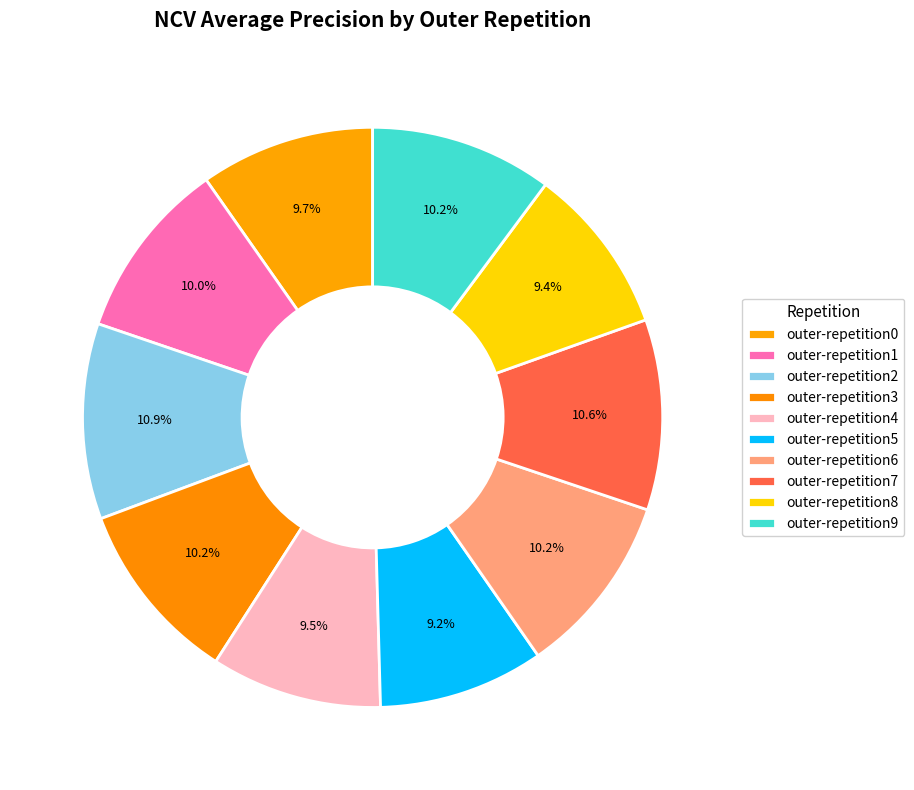

How many slices are in this pie chart?

10